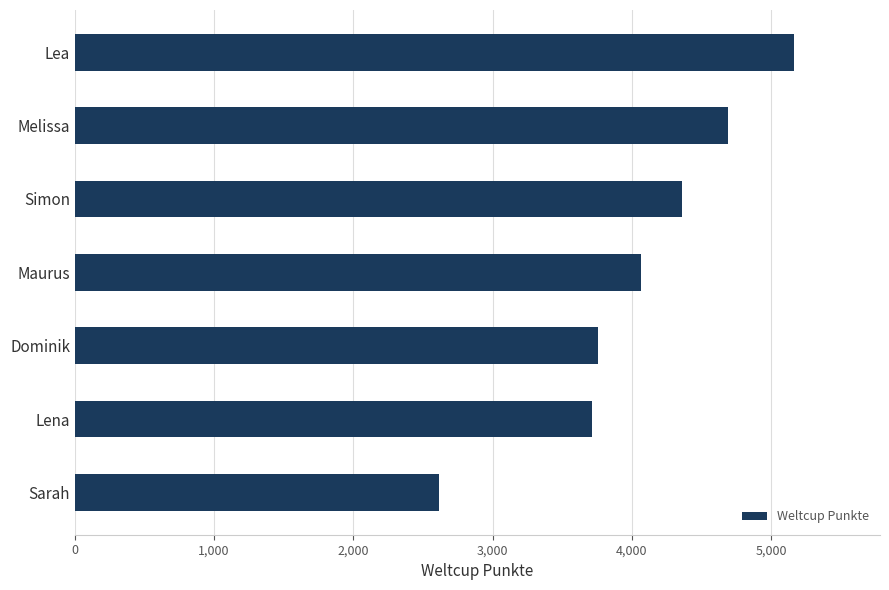

Reading top to bottom, transcribe all the data shown in this chart.

5163	4690	4360	4067	3754	3712	2612